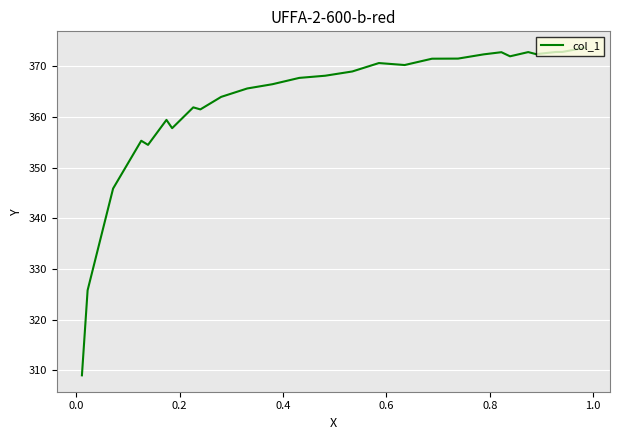

What is the average value?

362.9